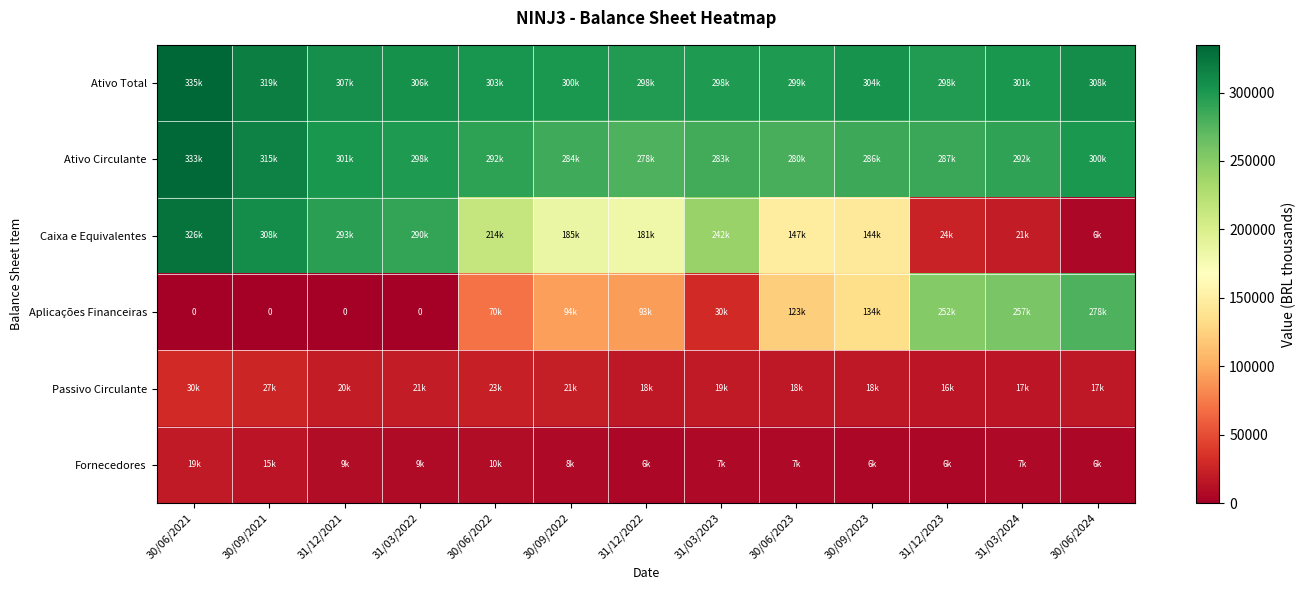

The value of Caixa e Equivalentes at 31/03/2024 is 20818. True or false?

True